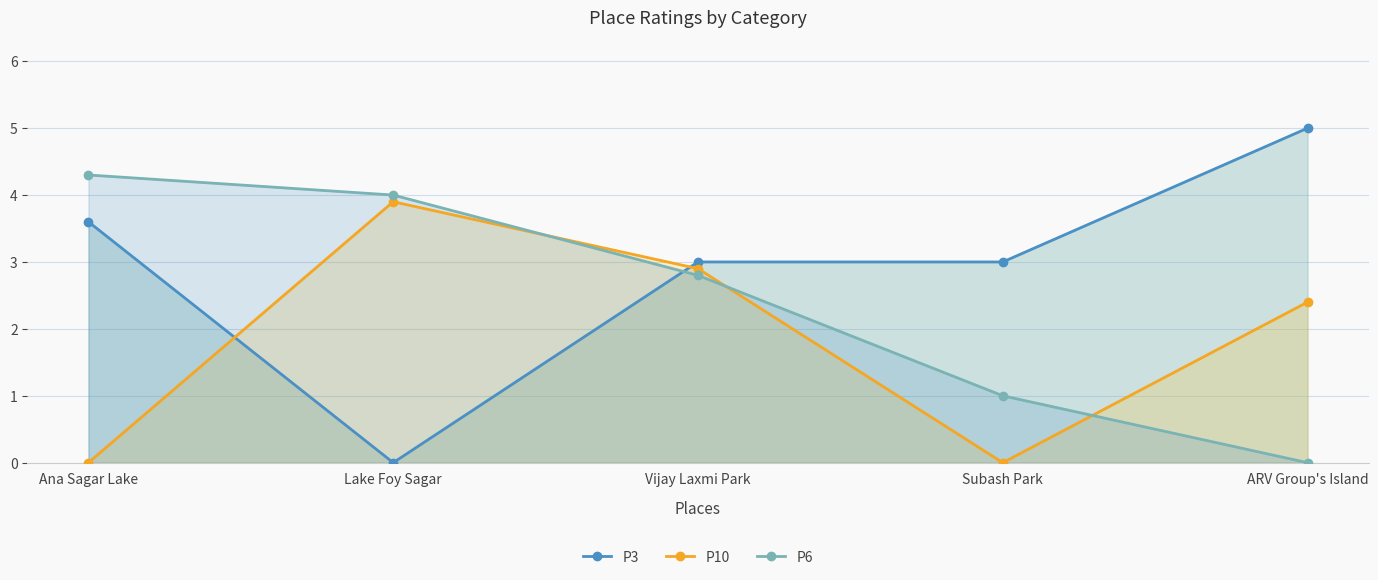

Is it true that P10 equals 1.2 at ARV Group's Island?

False